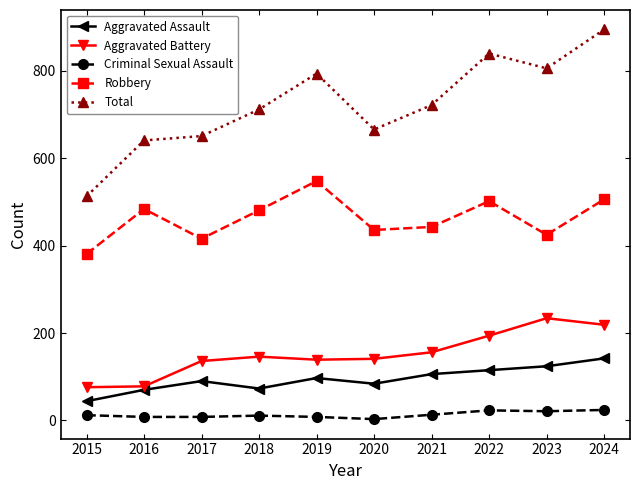

At how many categories does at least one series exceed 886?

1